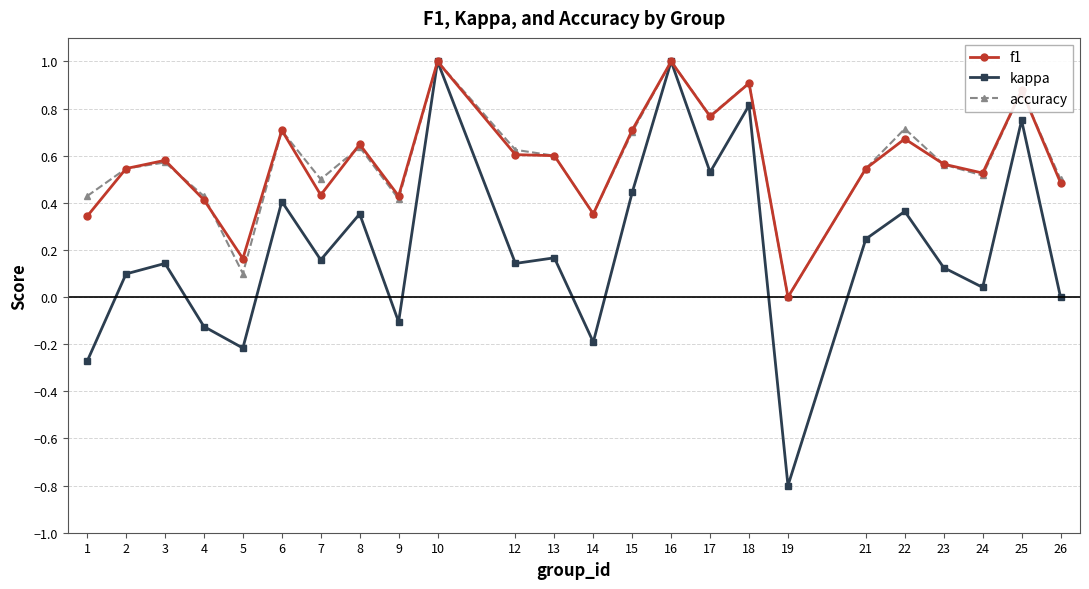

What is the maximum value shown in the chart?

1.0